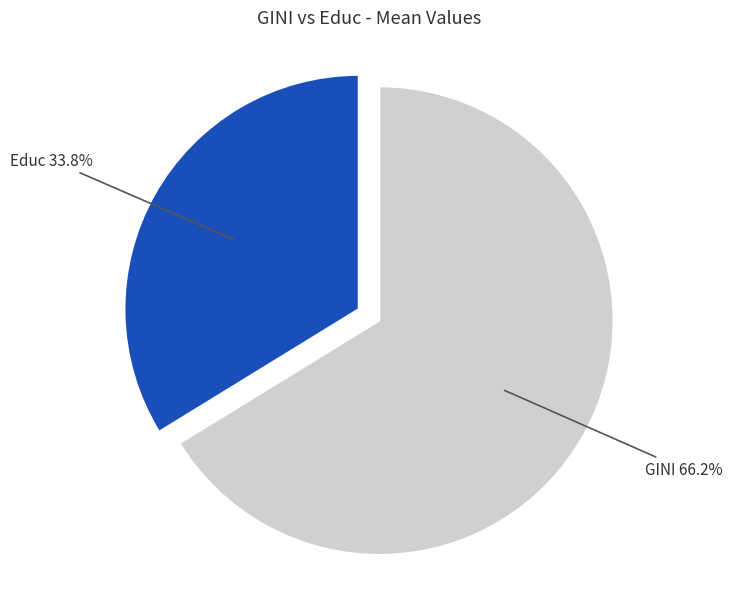

Is there a majority slice in this chart?

Yes